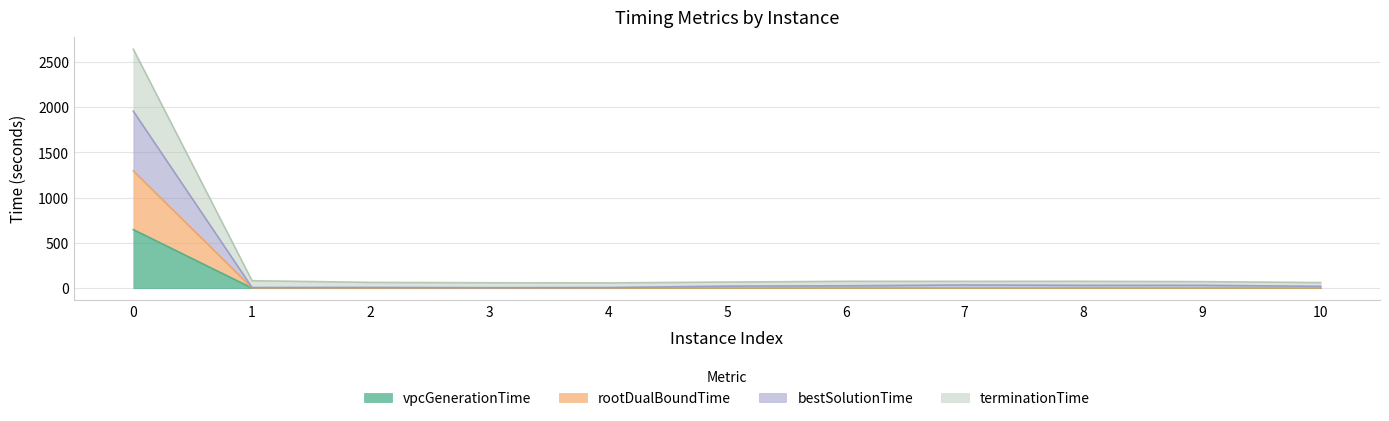

What is the highest value of the vpcGenerationTime series?

647.7